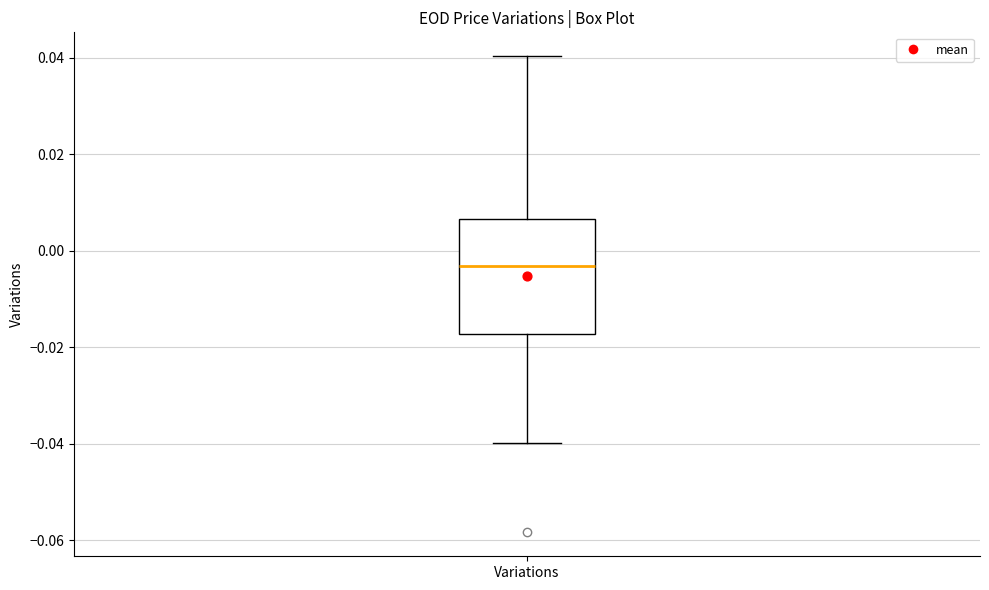

Where is the upper edge of the box for Variations on the y-axis? The values are not printed on the chart, so give them approximately, as read against the axis.

0.006